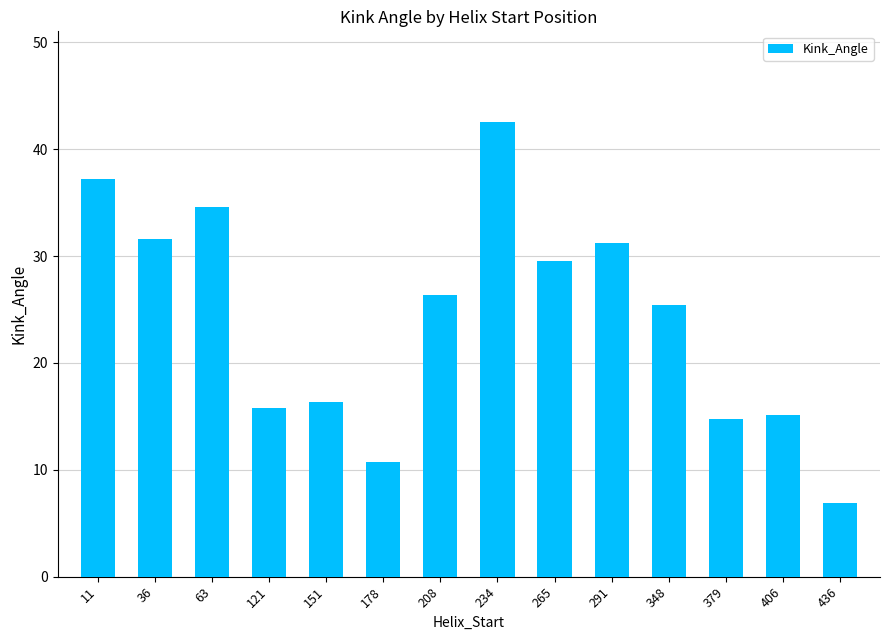

What is the average value?

24.2